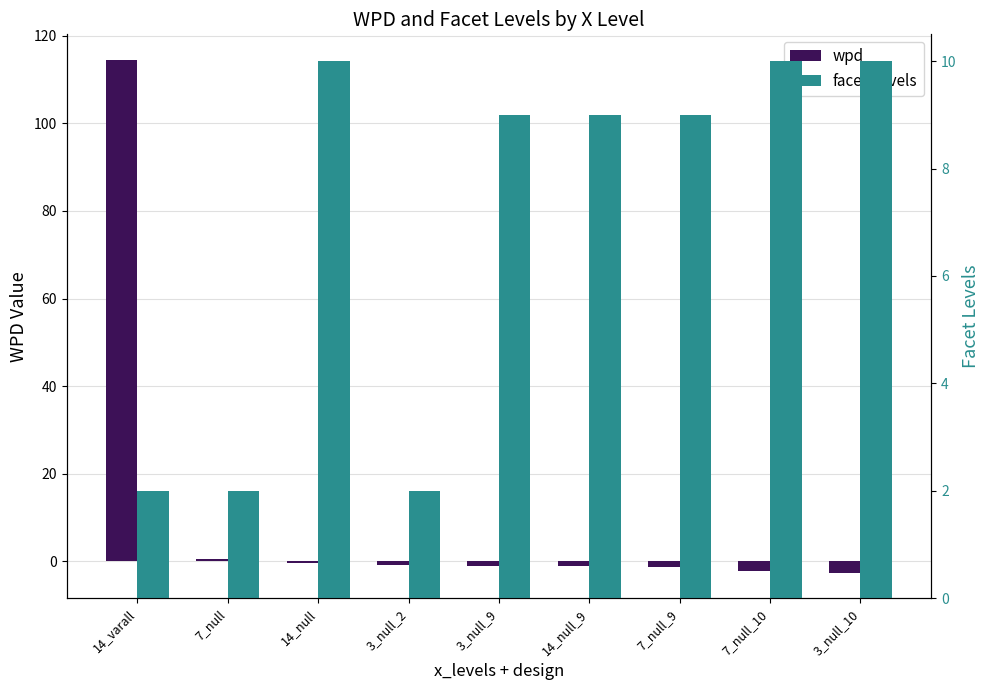

Reading left to right, what are all the values shown in this chart?

wpd: 114.5	0.5	-0.3	-0.8	-1.0	-1.1	-1.2	-2.1	-2.5
facet_levels: 2.0	2.0	10.0	2.0	9.0	9.0	9.0	10.0	10.0